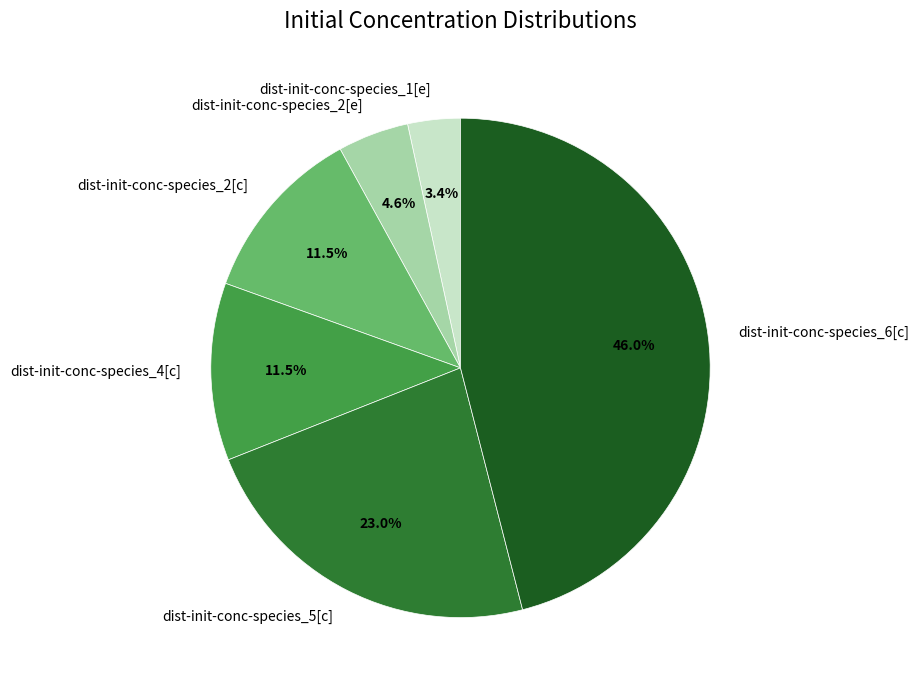

Between dist-init-conc-species_2[e] and dist-init-conc-species_4[c], which is larger?

dist-init-conc-species_4[c]